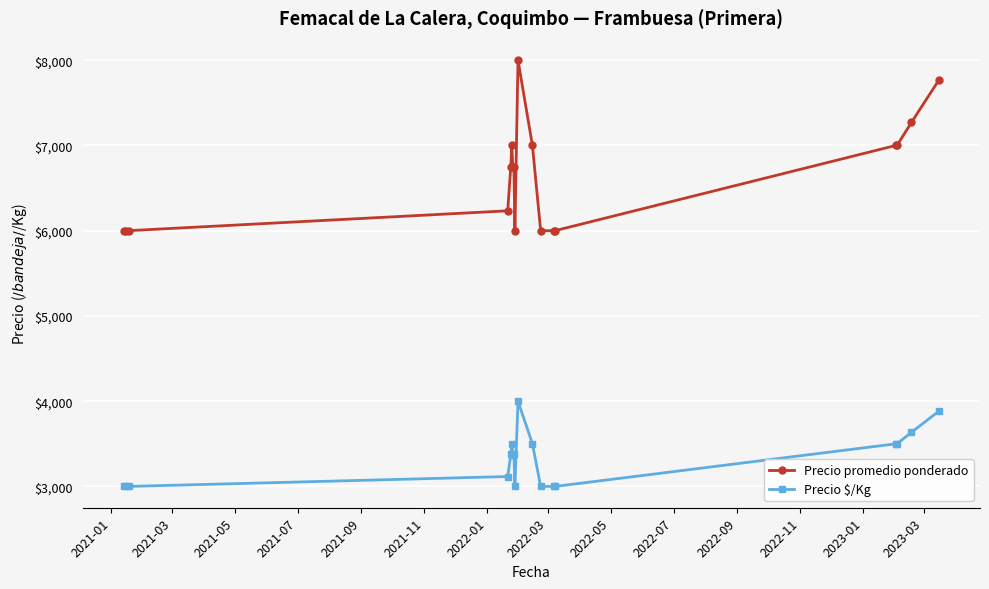

At how many categories does at least one series exceed 4250?

18